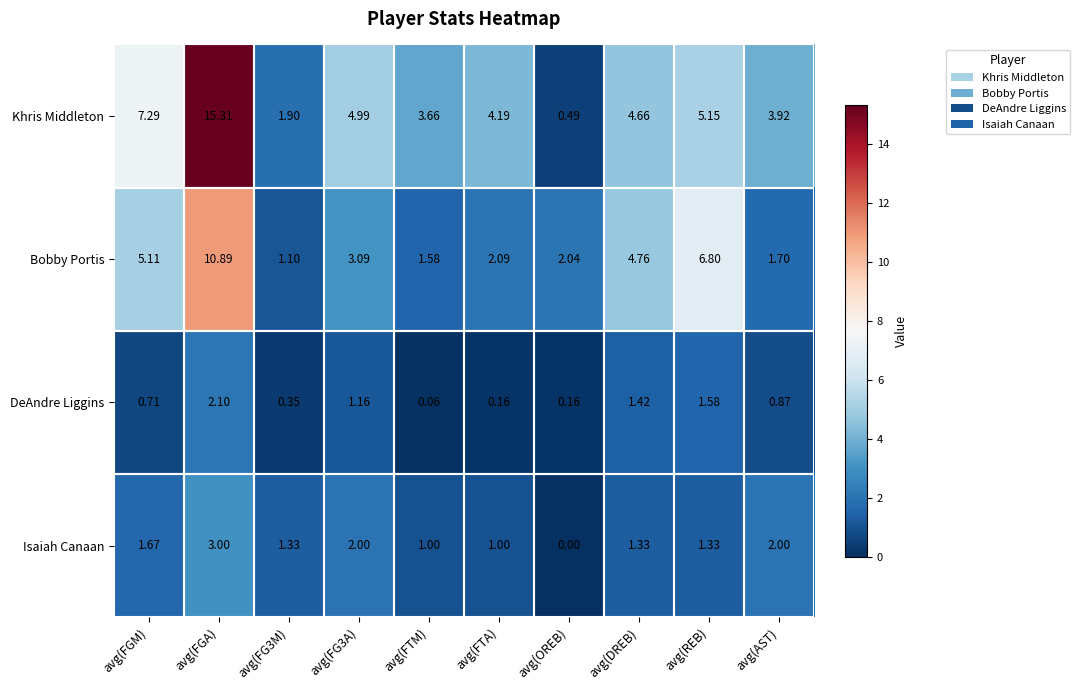

Which series has the largest total across all categories?

Khris Middleton